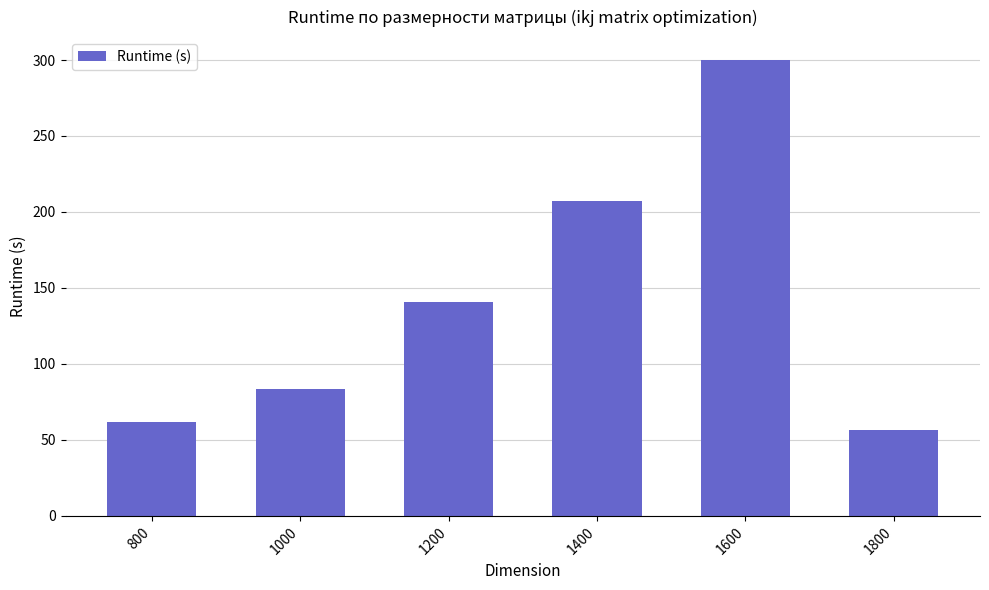

Reading left to right, list all the values displayed in this chart.

800=61.6	1000=83.3	1200=140.8	1400=207.0	1600=300.1	1800=56.3